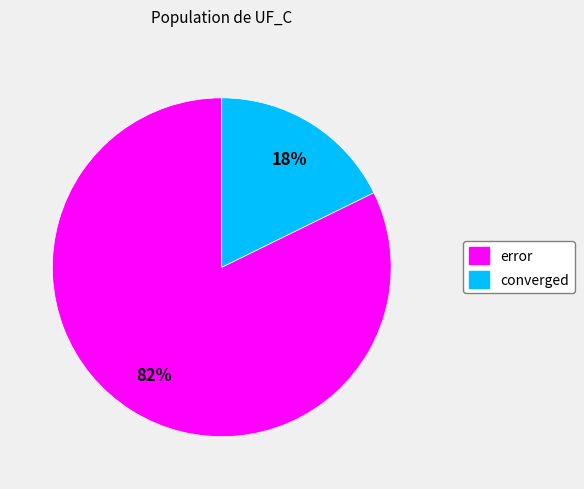

How many slices are in this pie chart?

2